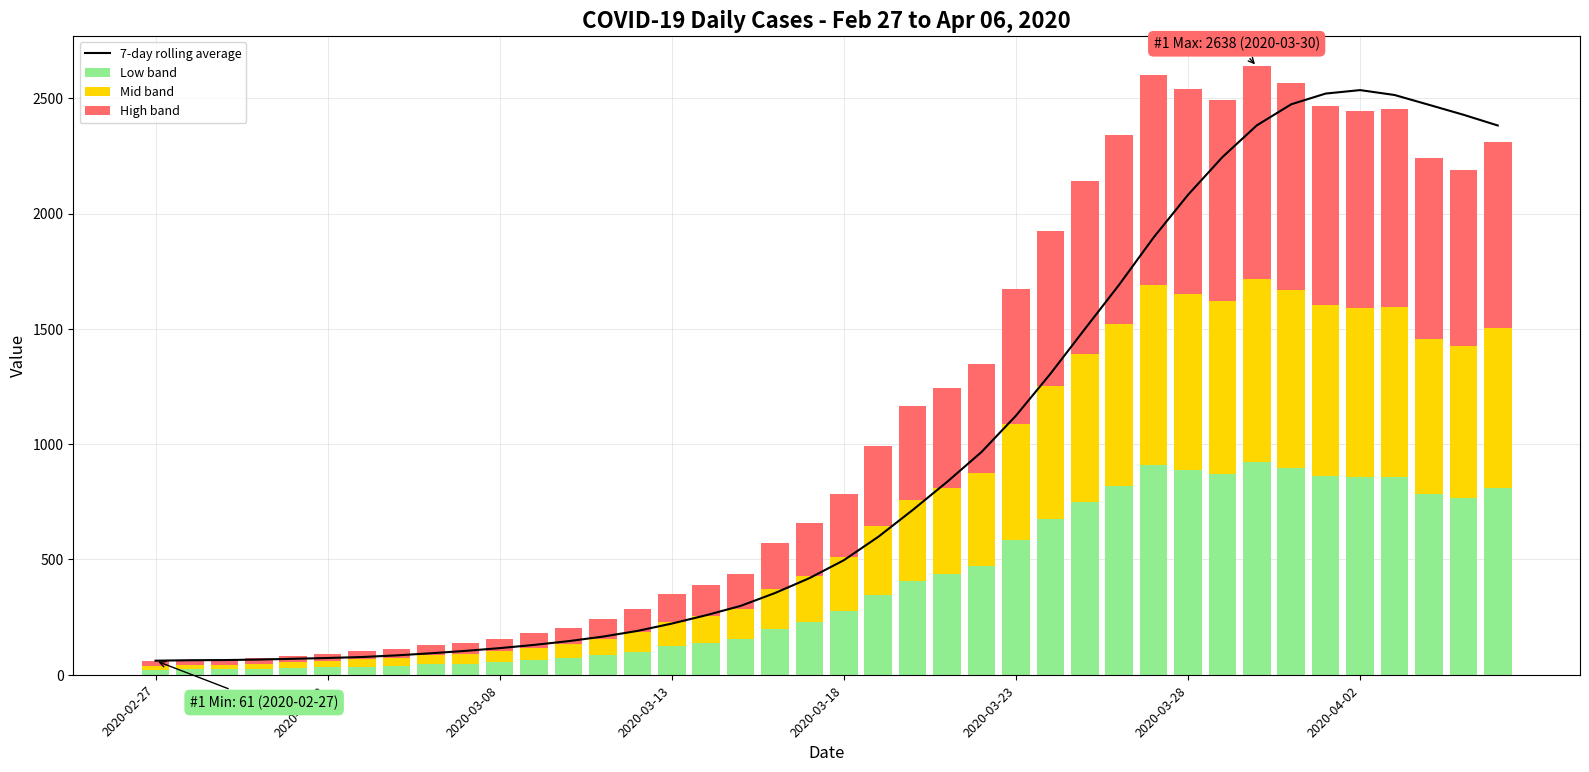

What is the maximum value for Low band?

923.3